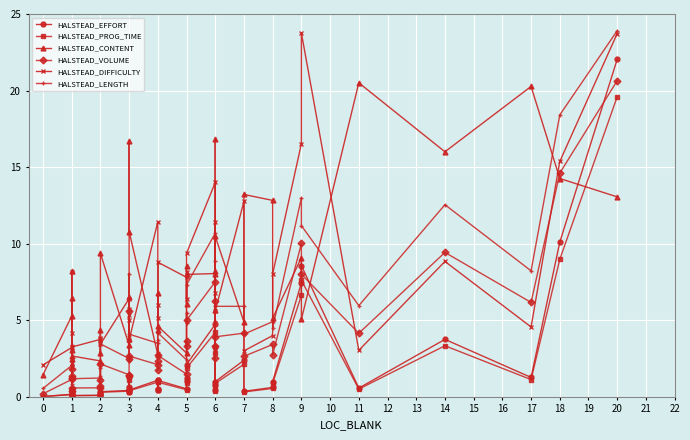

True or false: HALSTEAD_LENGTH and HALSTEAD_EFFORT cross at least once.

False